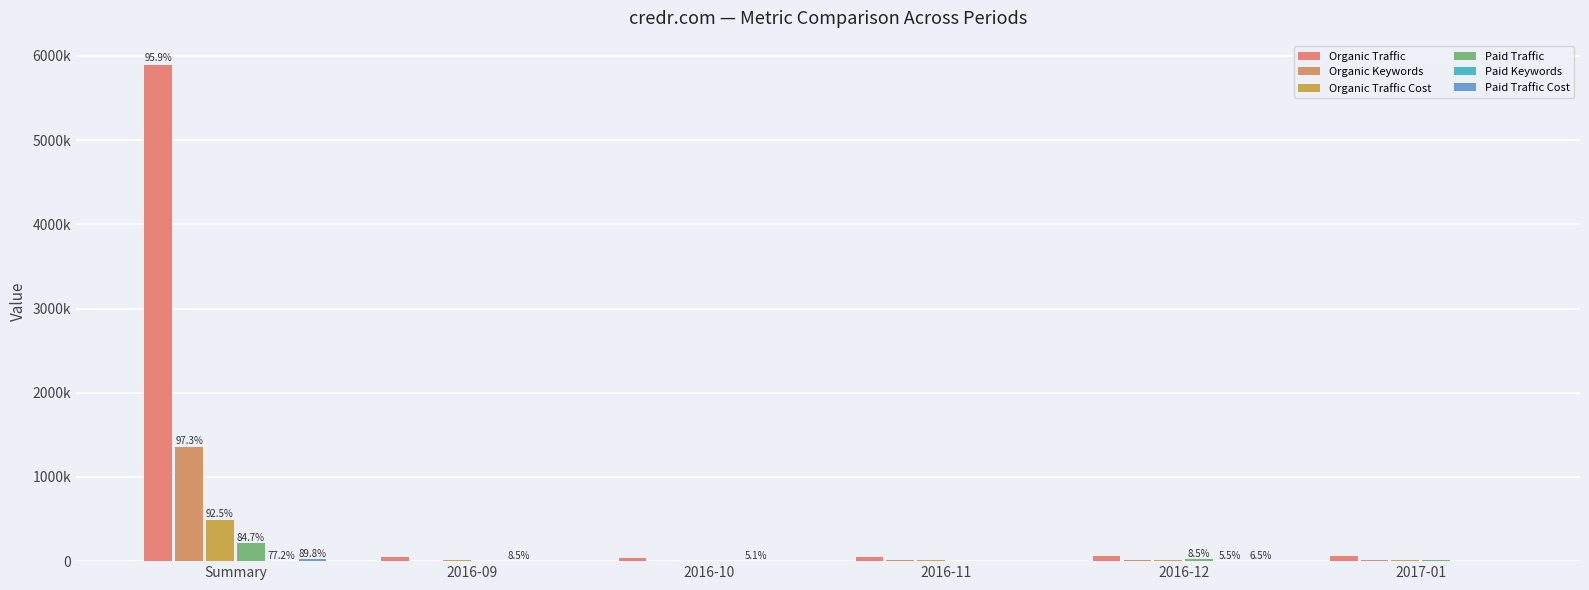

What is the sum of all Paid Traffic values?

257984